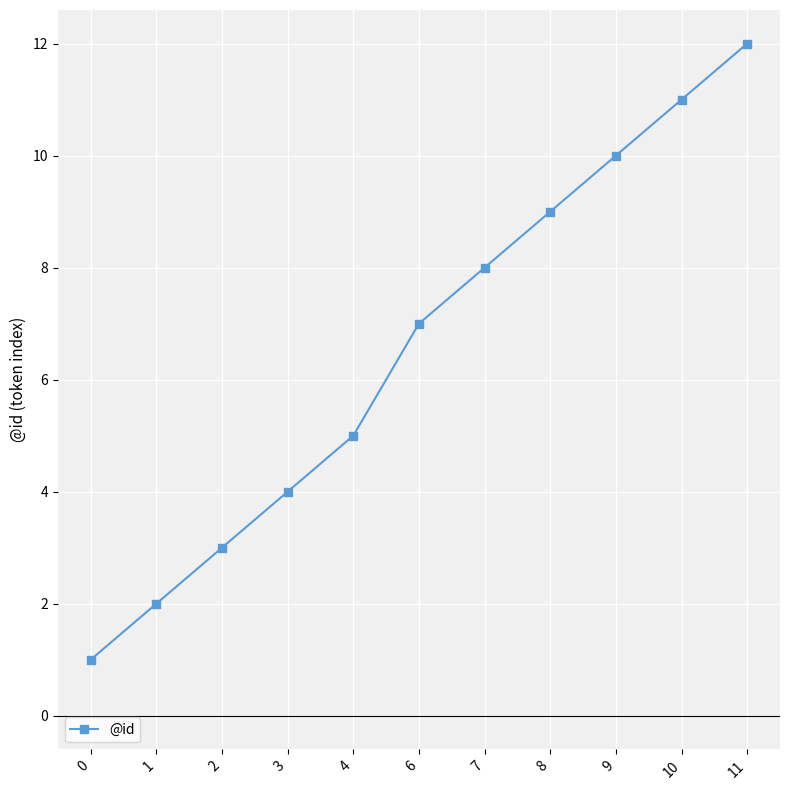

What is the difference between the maximum and second lowest values?

10